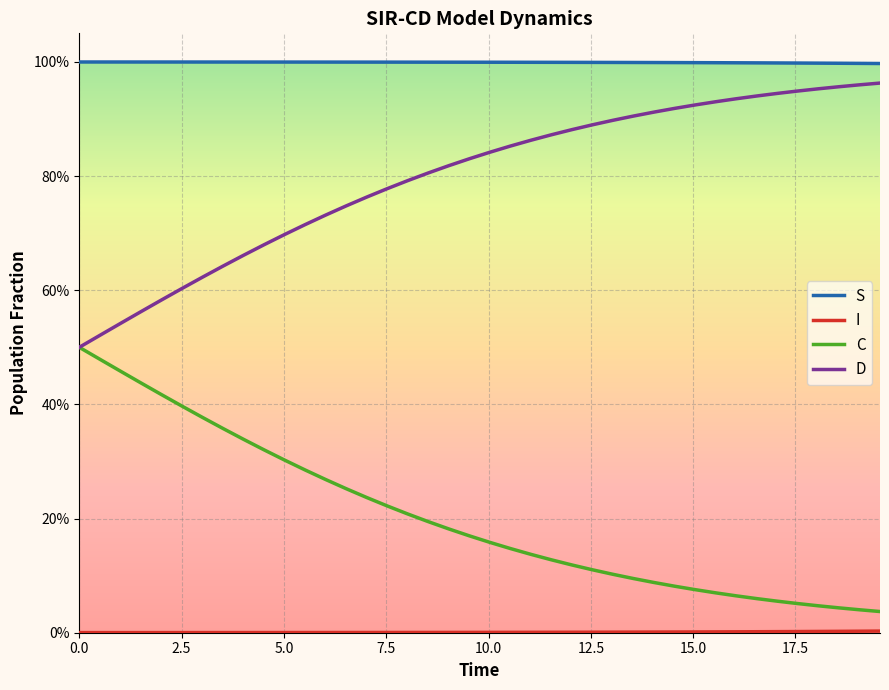

Does the chart have visible grid lines?

Yes